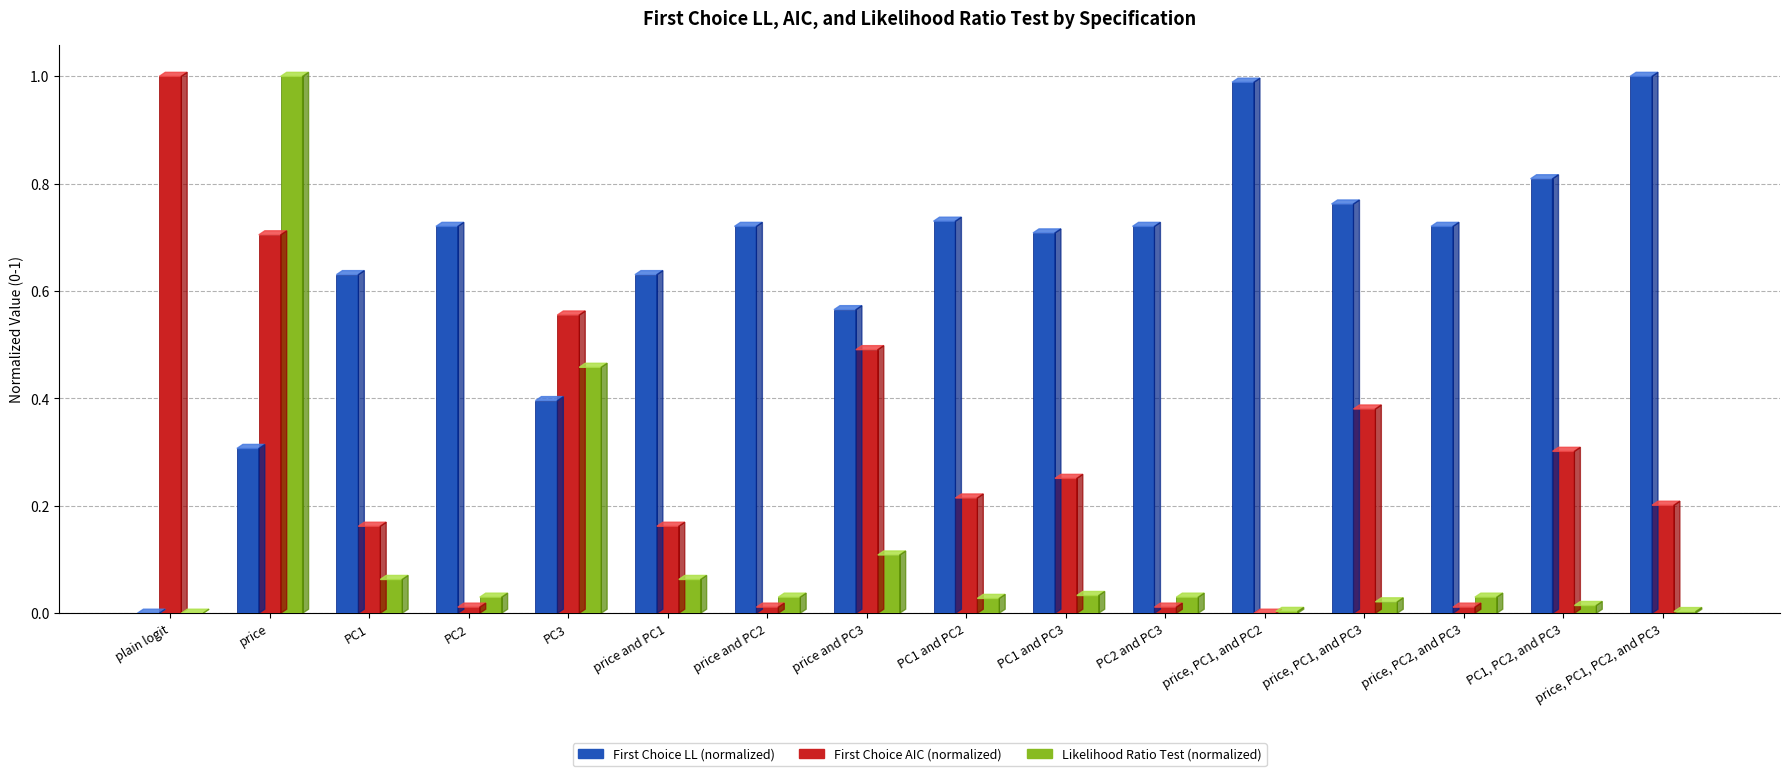

Is it true that Likelihood Ratio Test (normalized) equals 0.3 at PC3?

False